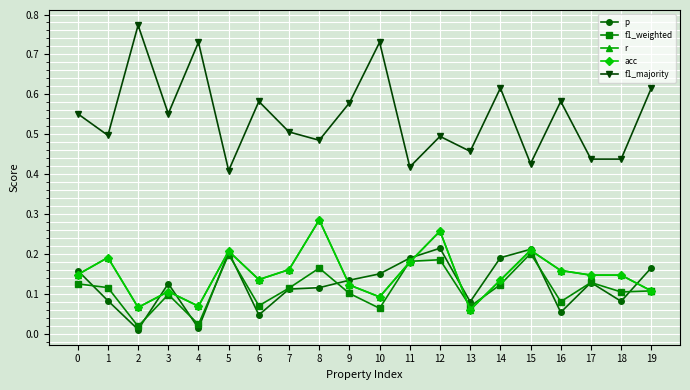

Does the chart have visible grid lines?

Yes